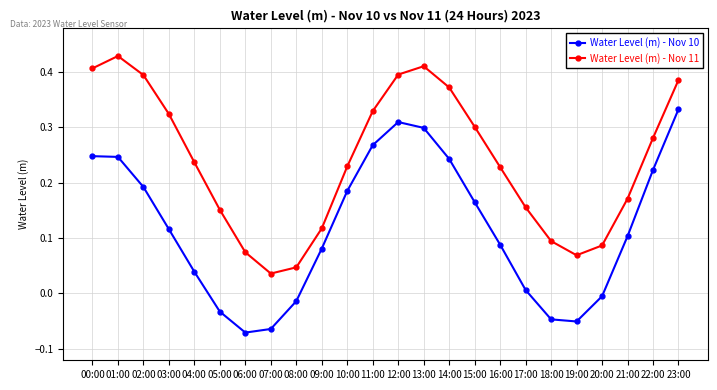

How many interior local peaks does the Water Level (m) - Nov 11 series have?

2